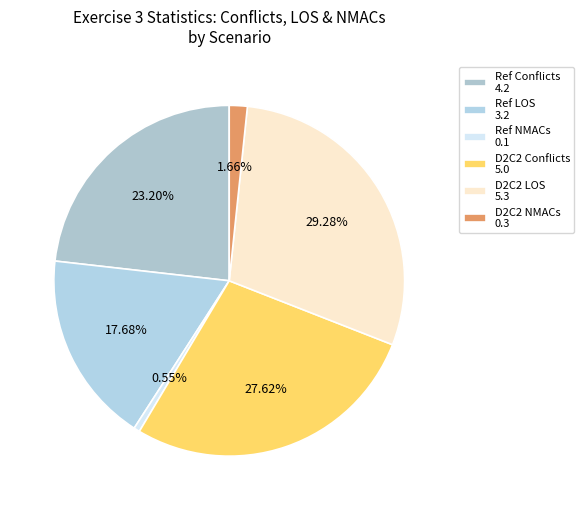

Is there a majority slice in this chart?

No